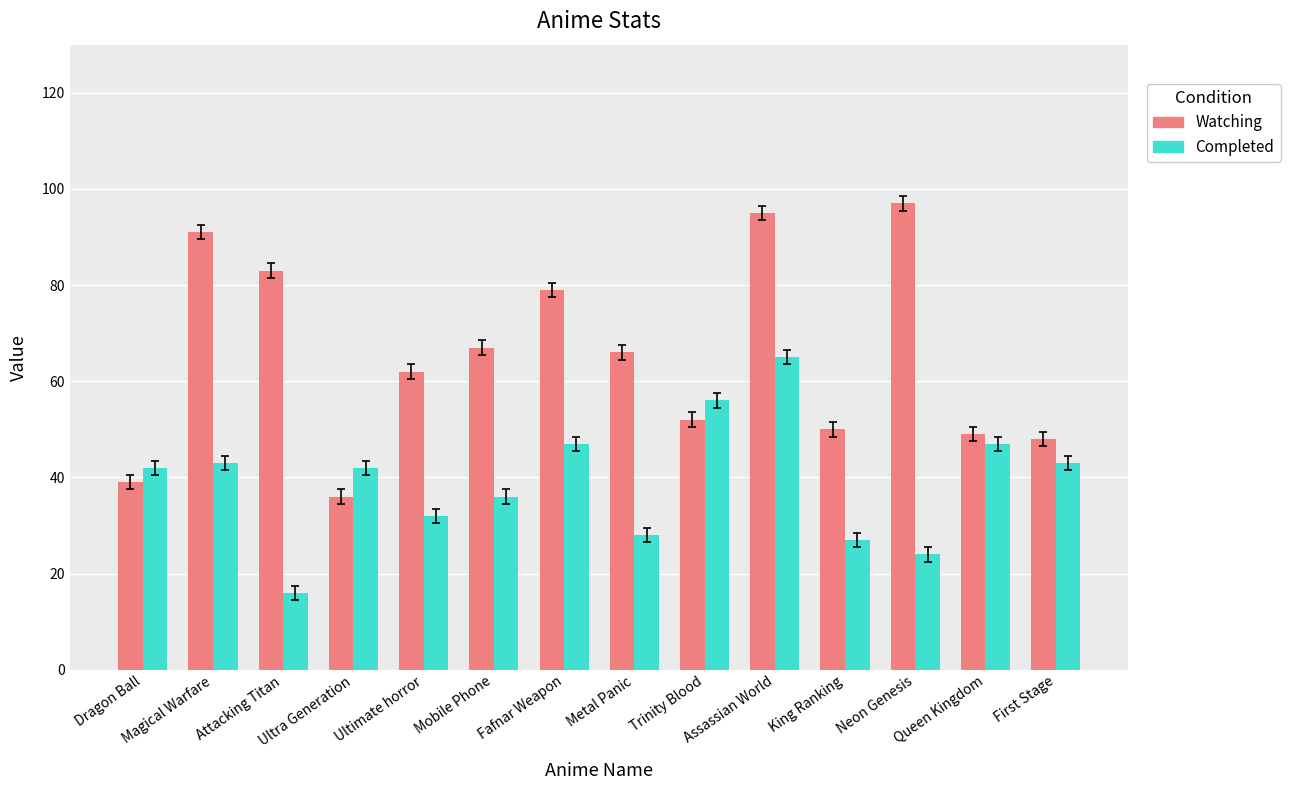

What is the average value of the Completed series?

39